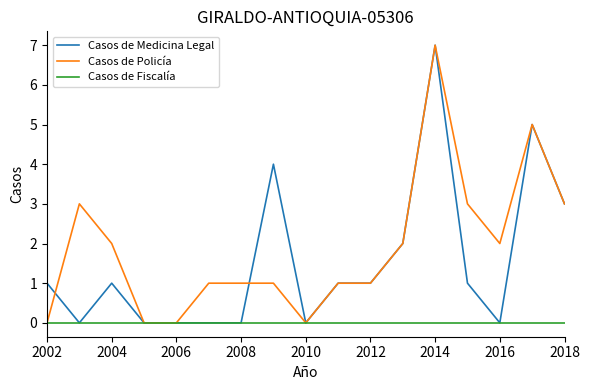

What is the difference between the maximum and minimum values in the Casos de Medicina Legal series?

7